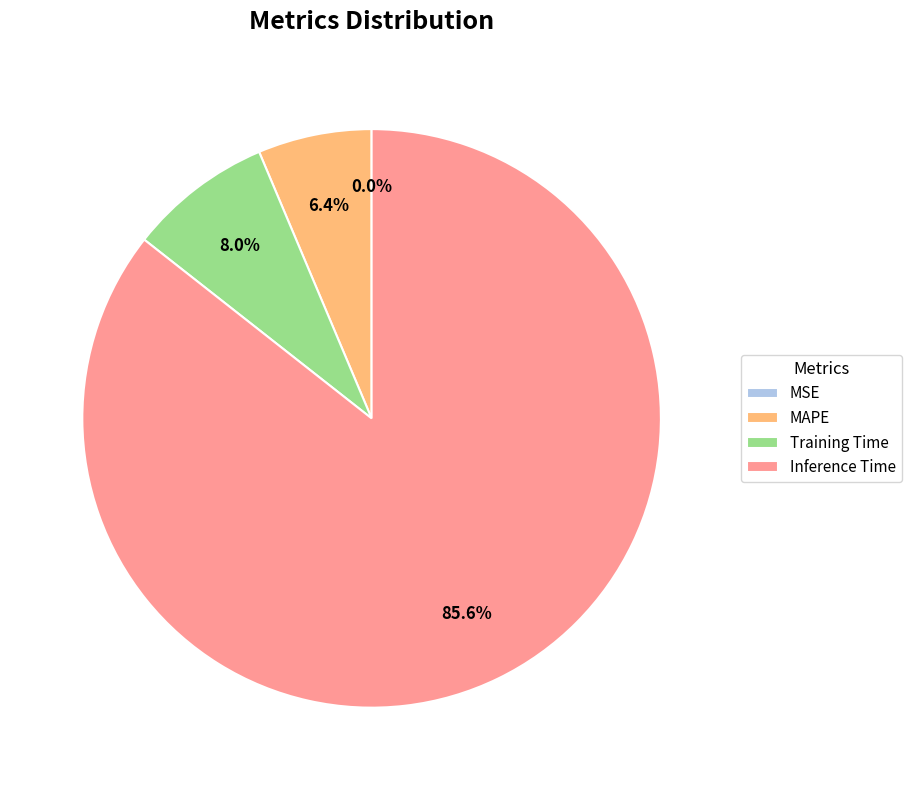

Which slice represents more than half of the pie?

Inference Time